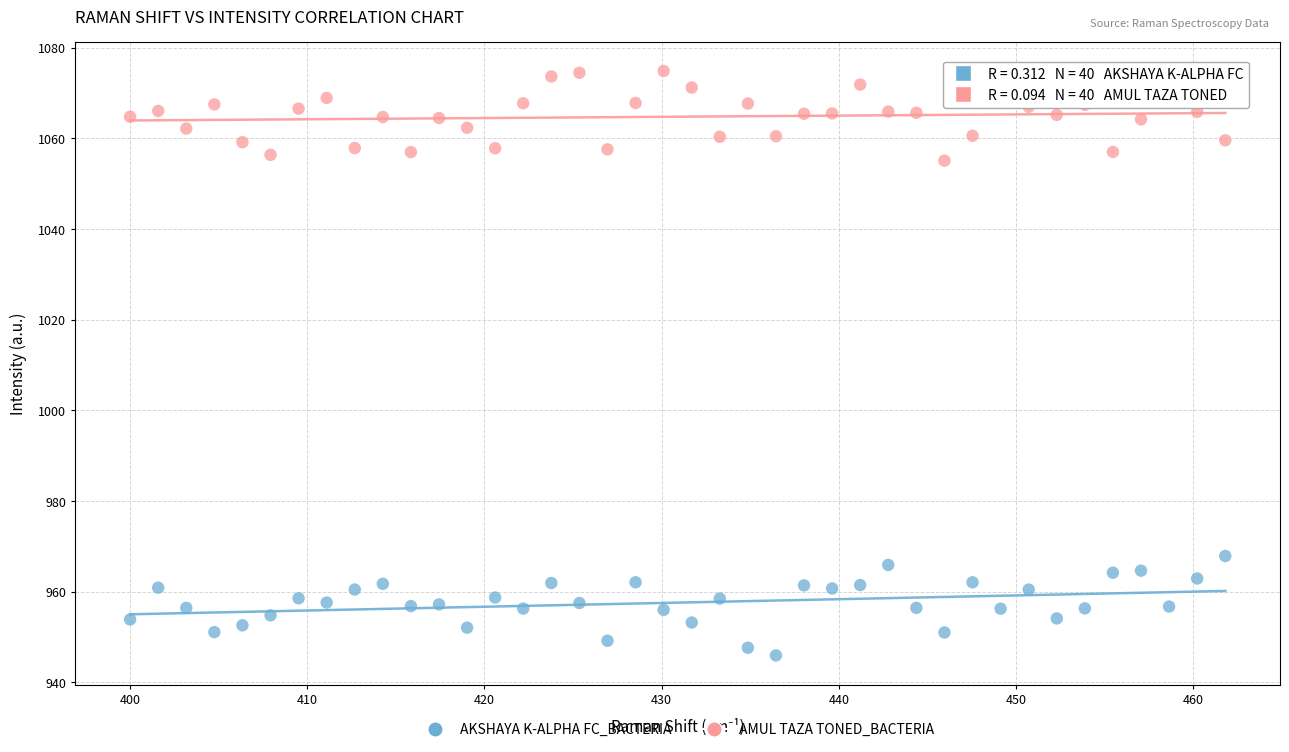

Across all data points, what is the range of Y values (max minus min)?

129.0